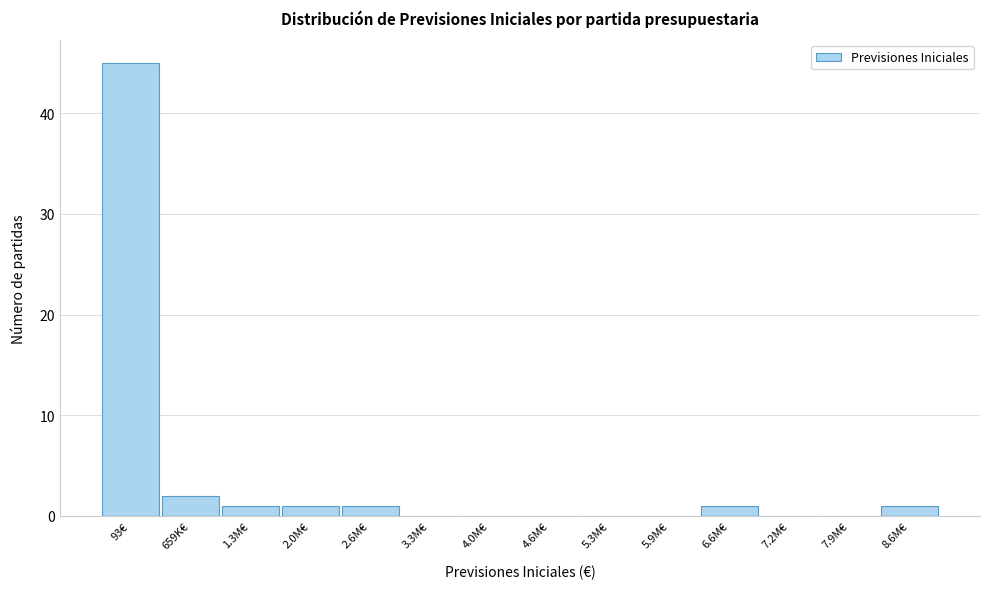

Reading left to right, what are all the values shown in this chart?

93€=45	659K€=2	1.3M€=1	2.0M€=1	2.6M€=1	3.3M€=0	4.0M€=0	4.6M€=0	5.3M€=0	5.9M€=0	6.6M€=1	7.2M€=0	7.9M€=0	8.6M€=1